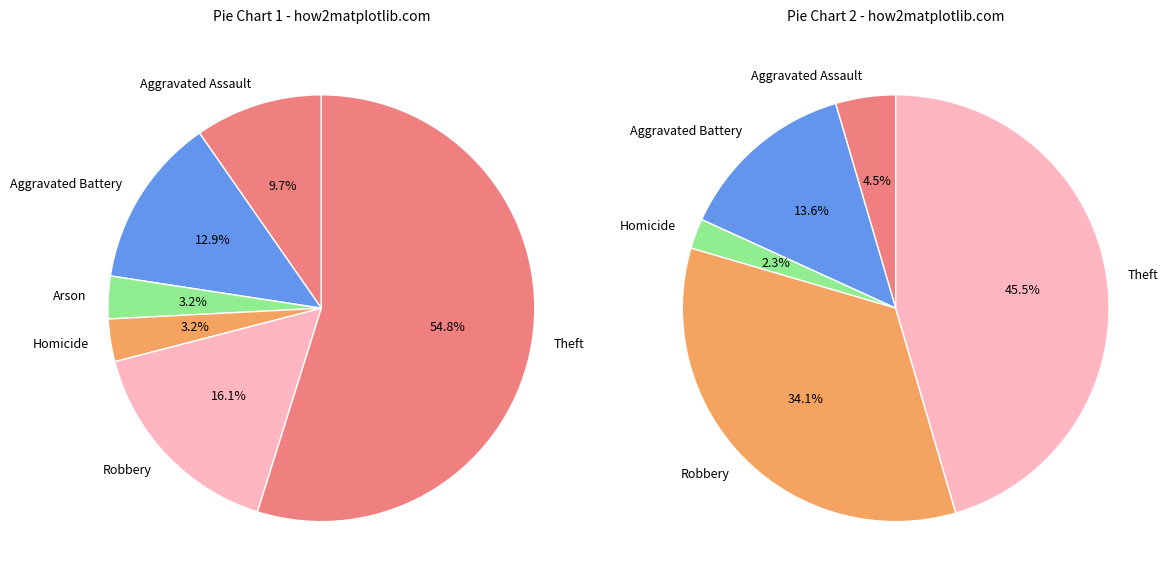

At Aggravated Assault, list the series in order from smallest to largest.

values_2022, values_2021